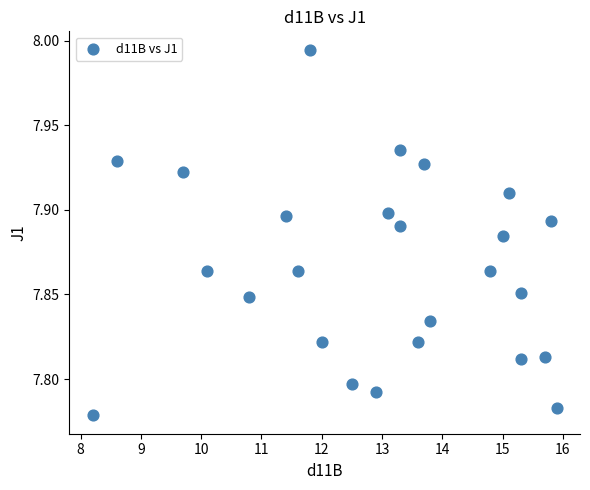

What is the range of X values (max minus min)?

7.7